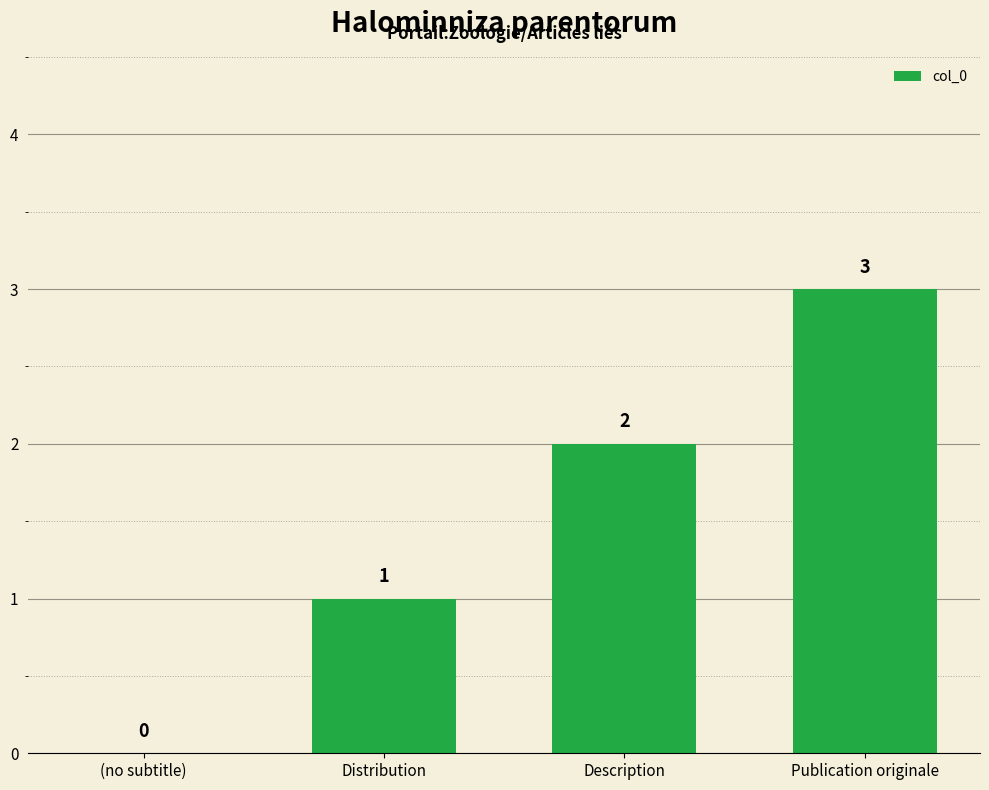

How many values are above zero?

3